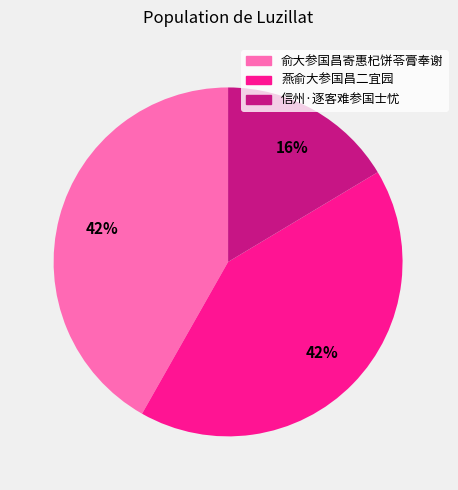

The 燕俞大参国昌二宜园 slice represents 42% of the pie. True or false?

True